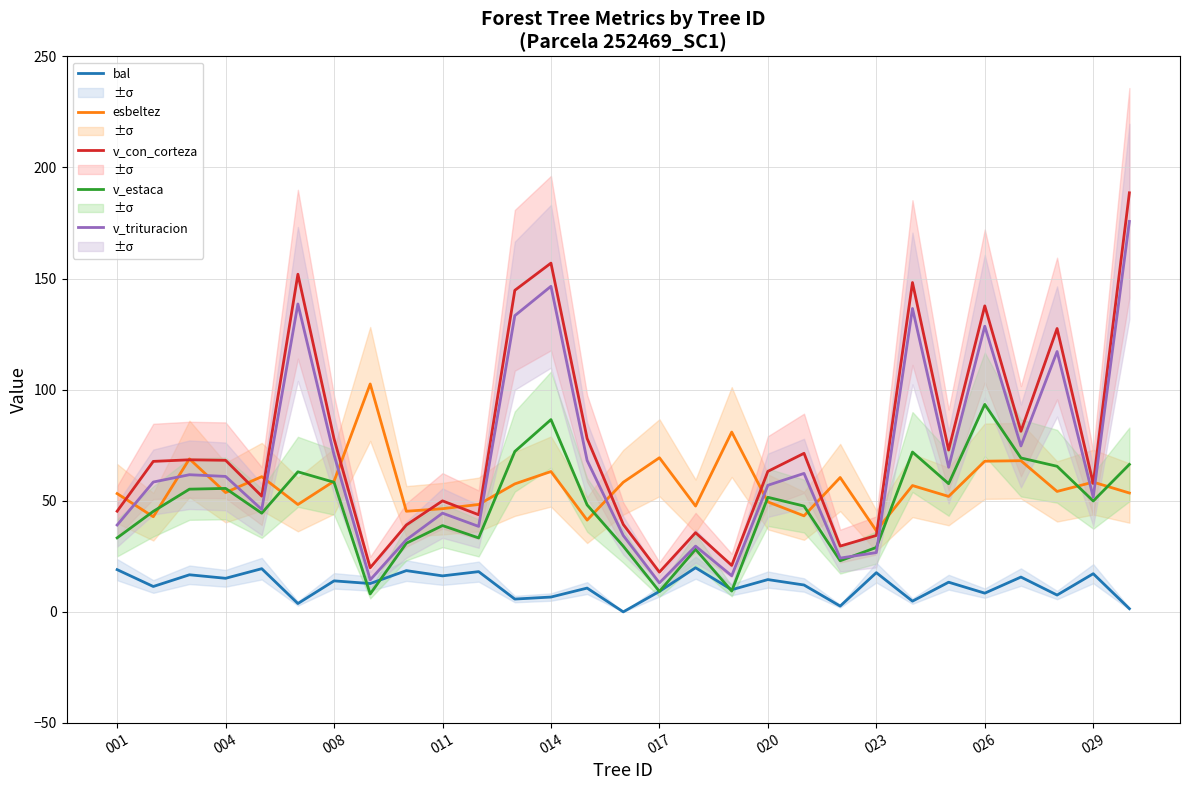

The v_con_corteza series shows 66.9 at 011. True or false?

False